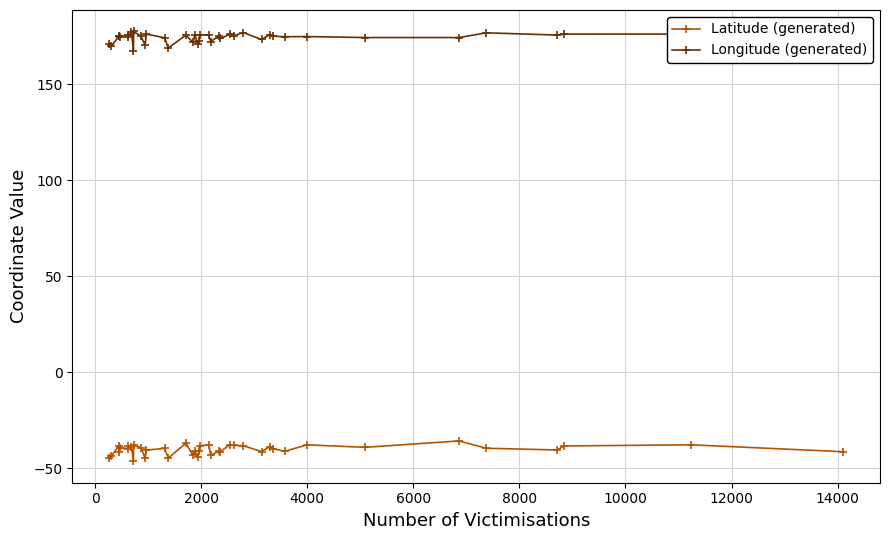

True or false: Longitude (generated) has more than 0 points higher than both neighbors.

True